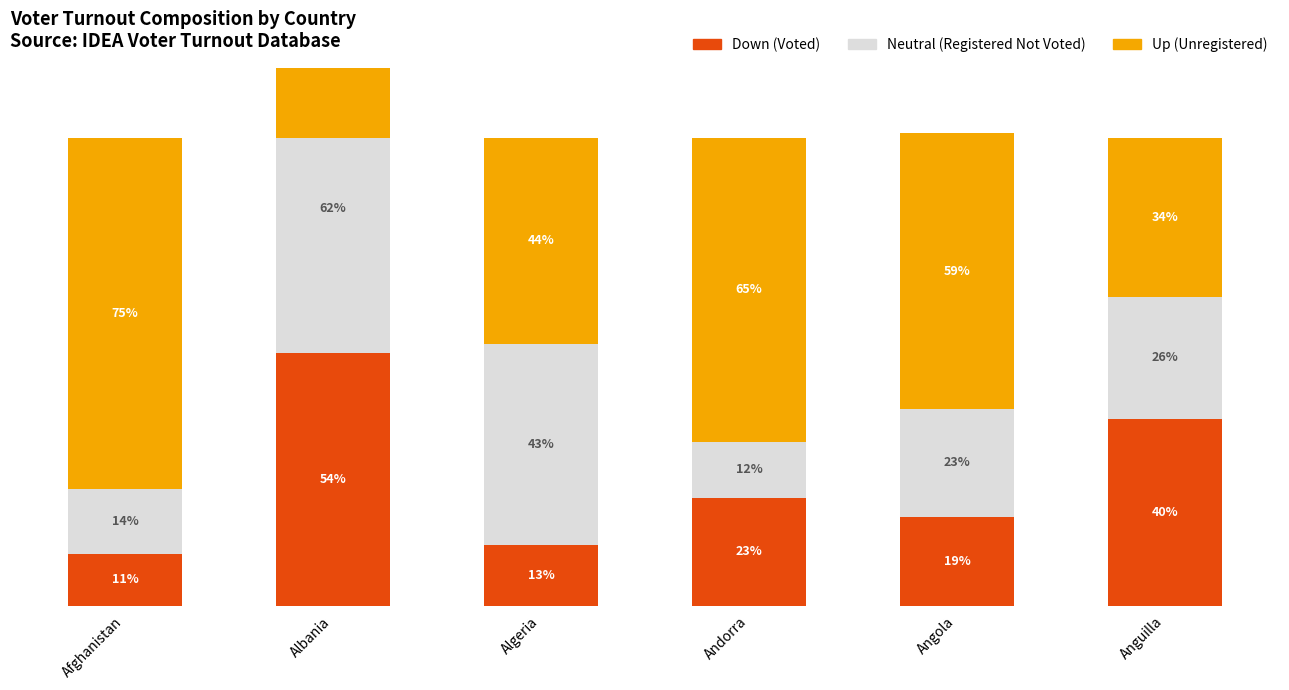

What is the value of the Up bar at the 1st from the left?

75